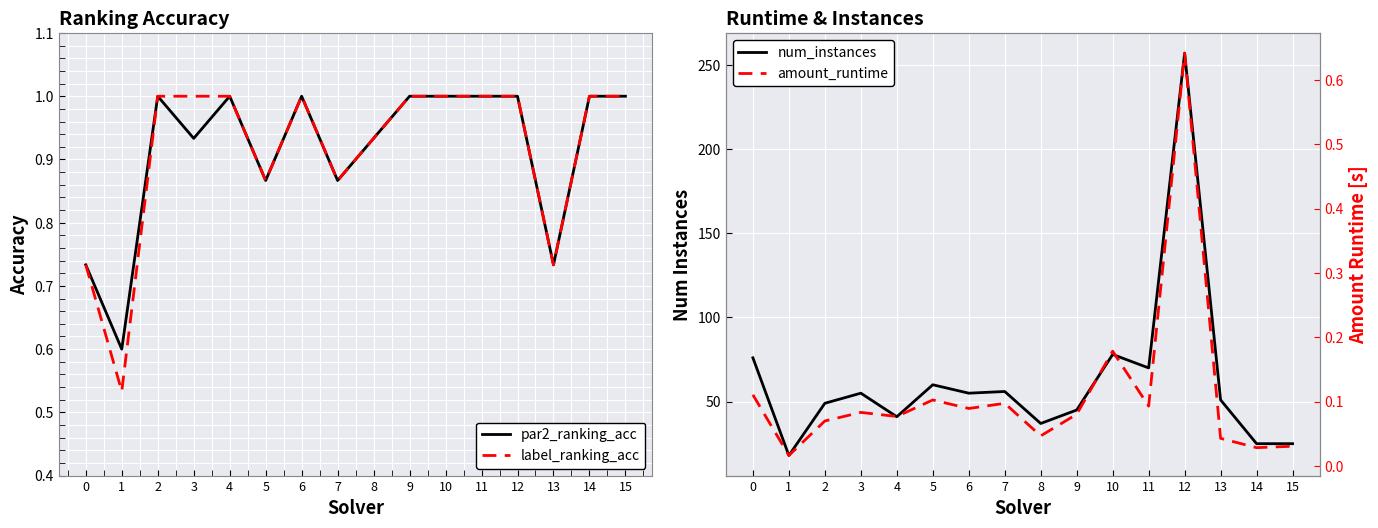

True or false: par2_ranking_acc and num_instances intersect in this chart.

False